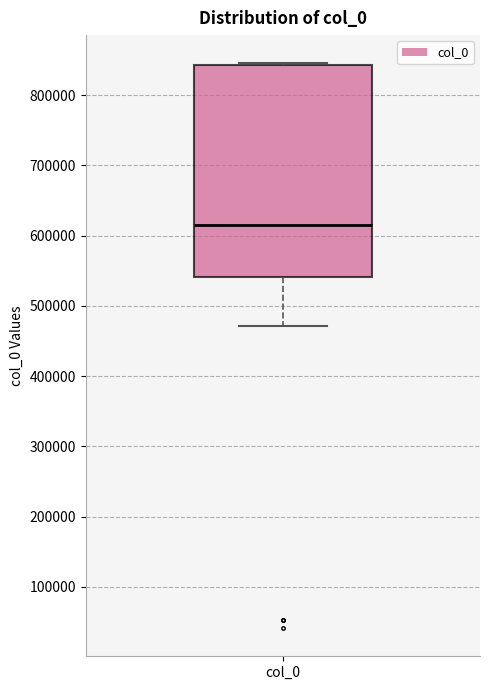

Read this box plot against the y-axis: the position of the median line, the range covered by the box, and the ends of both whiskers. The values are not printed on the chart, so give them approximately, as read against the axis.

median 620000, box 540000 to 840000, whiskers 470000 to 850000